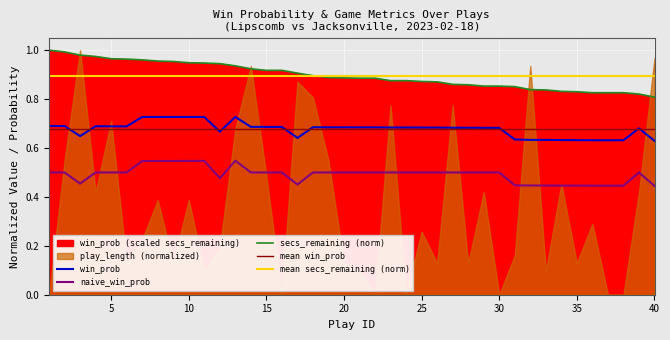

Rank the series at 27 from highest to lowest value.

secs_remaining, win_prob, naive_win_prob